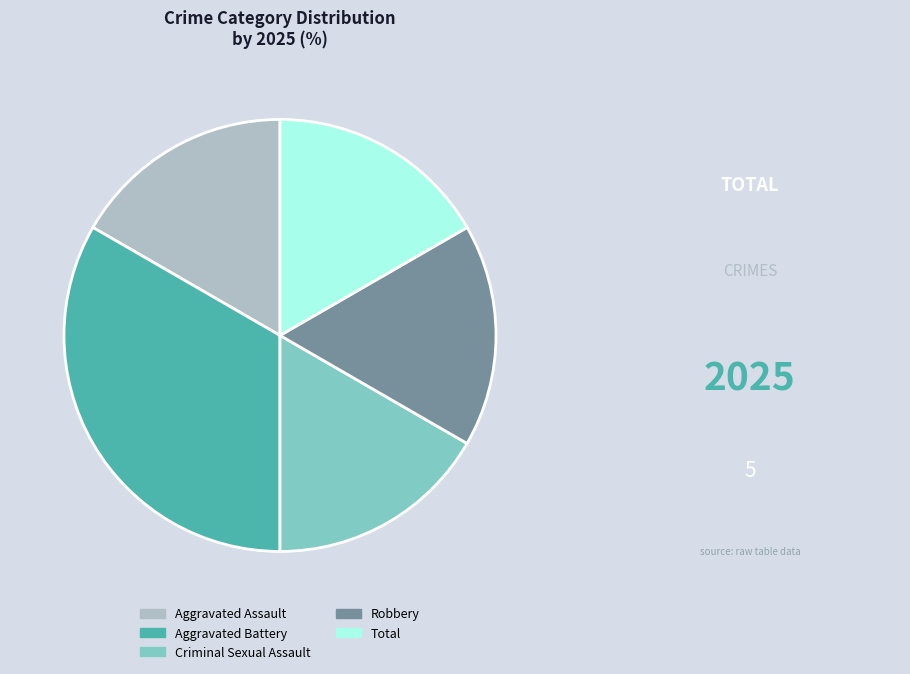

Does Aggravated Assault account for over 50% of the chart?

No